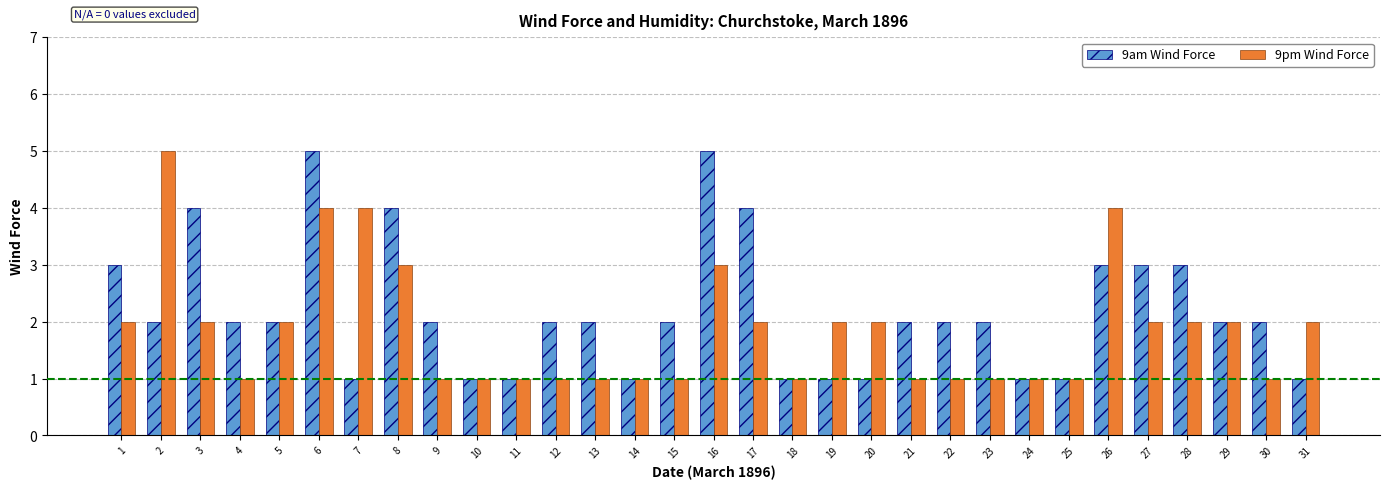

Are the bars horizontal?

No